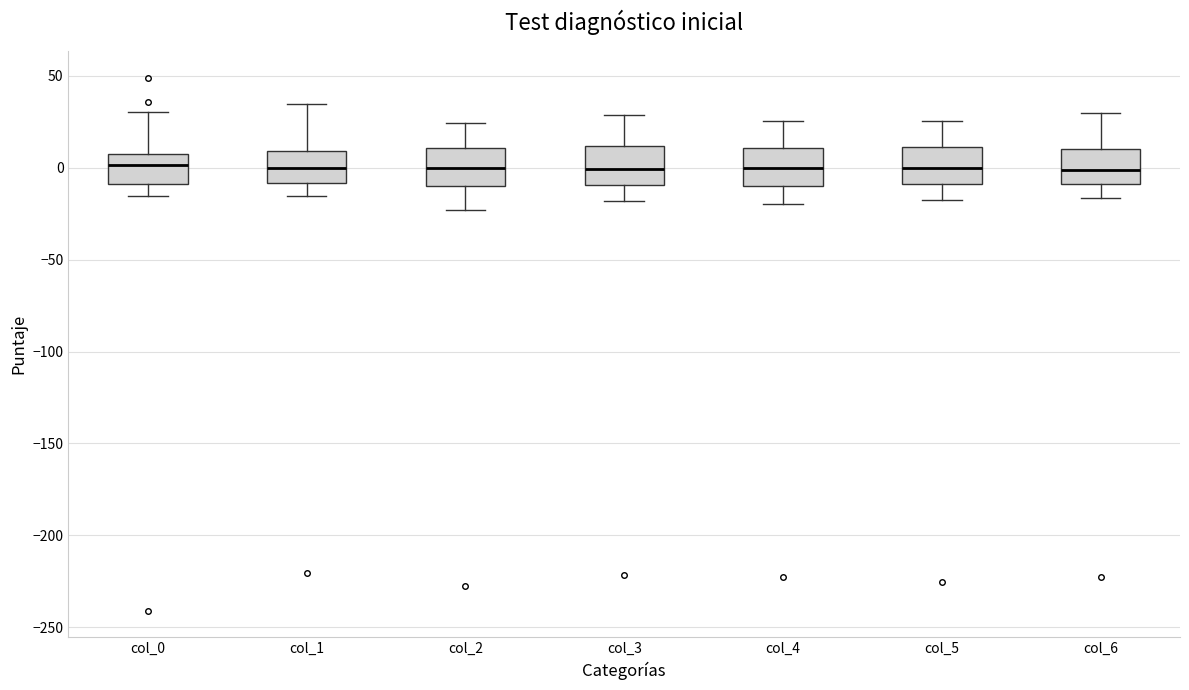

Where is the upper edge of the box for col_0 on the y-axis? The values are not printed on the chart, so give them approximately, as read against the axis.

5